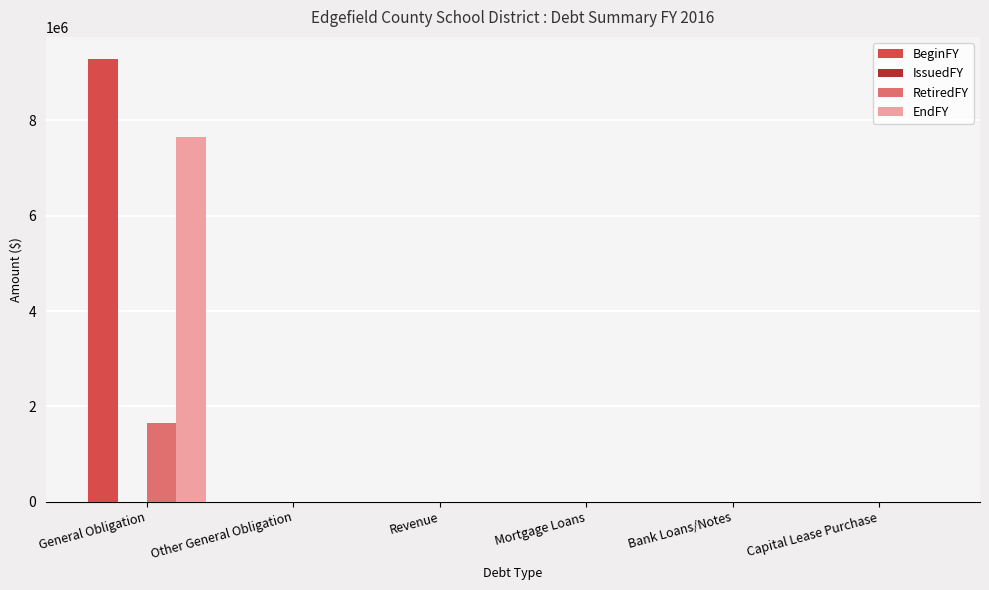

Reading left to right, transcribe all the data shown in this chart.

BeginFY: General Obligation=9290000	Other General Obligation=0	Revenue=0	Mortgage Loans=0	Bank Loans/Notes=0	Capital Lease Purchase=0
RetiredFY: General Obligation=1645000	Other General Obligation=0	Revenue=0	Mortgage Loans=0	Bank Loans/Notes=0	Capital Lease Purchase=0
EndFY: General Obligation=7645000	Other General Obligation=0	Revenue=0	Mortgage Loans=0	Bank Loans/Notes=0	Capital Lease Purchase=0